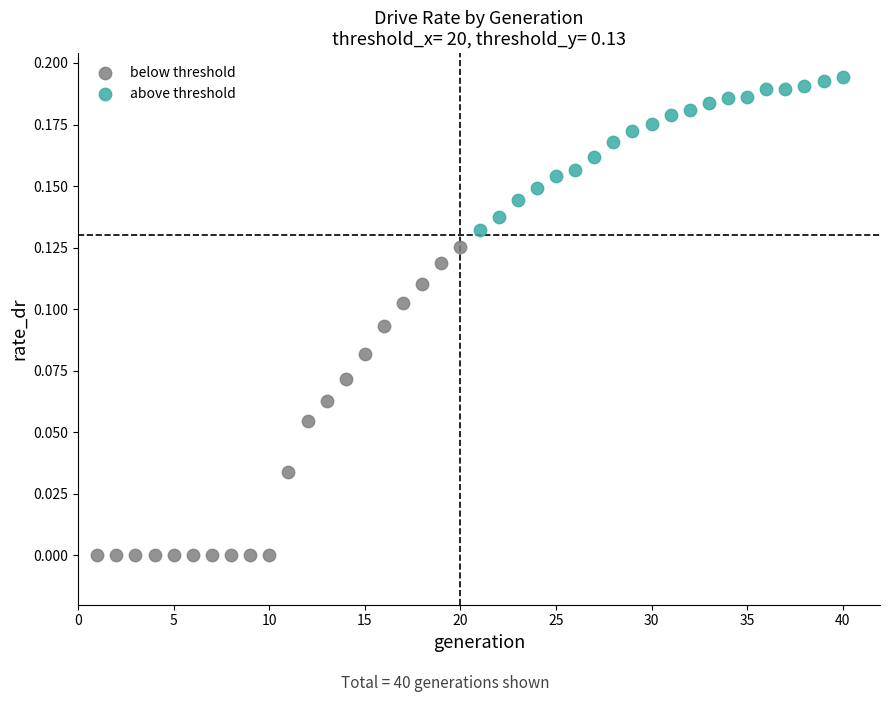

Which series has the largest Y range (max minus min)?

below threshold